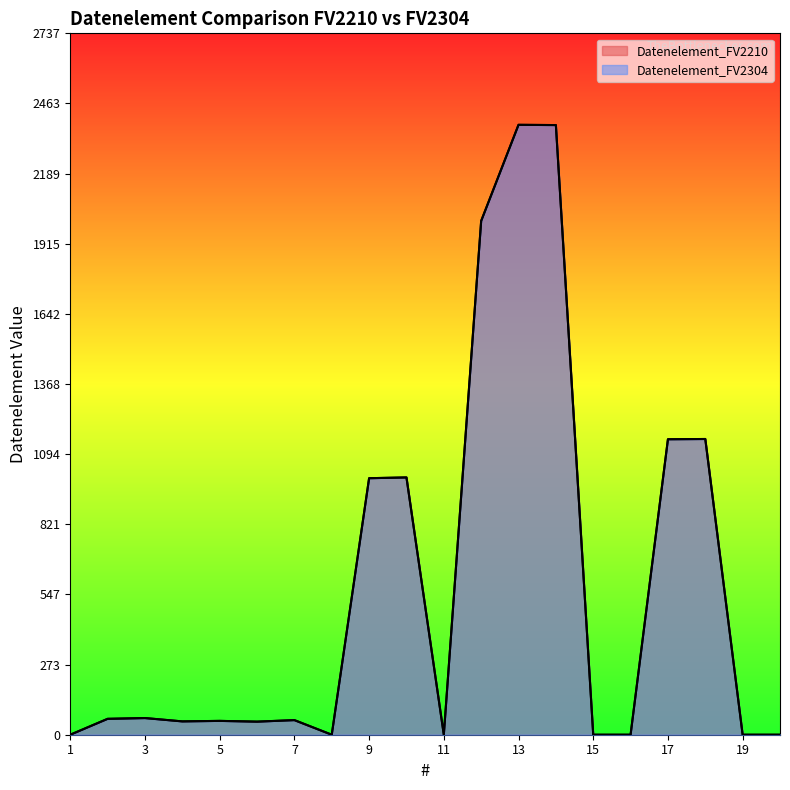

List the series in order of their peak value, highest first.

Datenelement_FV2210, Datenelement_FV2304